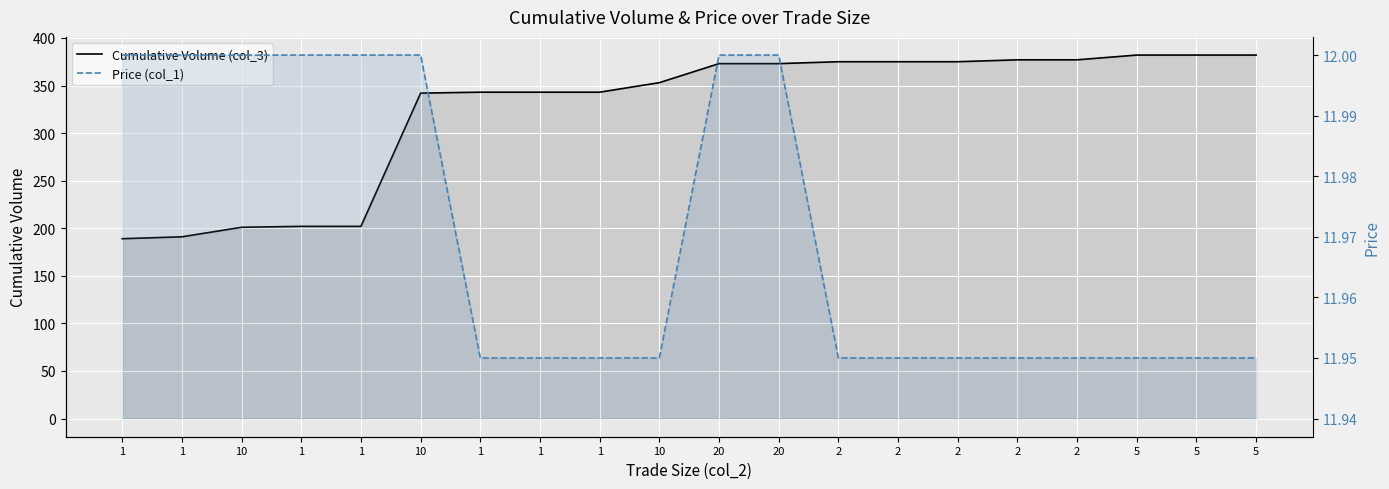

What is the value of the Price (col_1) point at the 12th from the left?

12.0